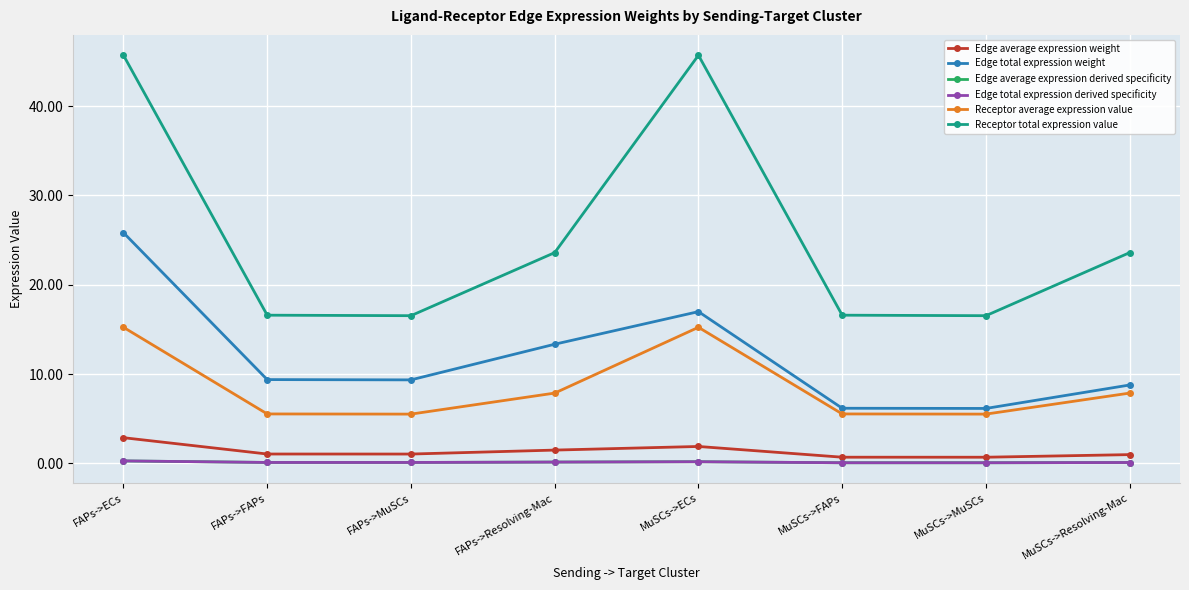

How many data points does each series have?

8